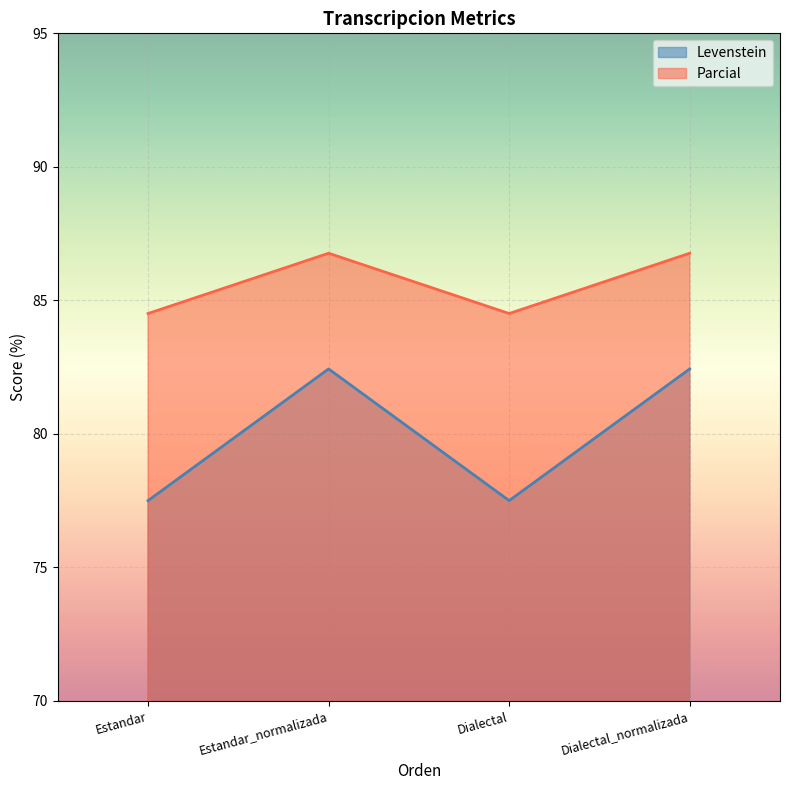

What is the sum of the Levenstein values at Estandar_normalizada and Estandar?

159.9